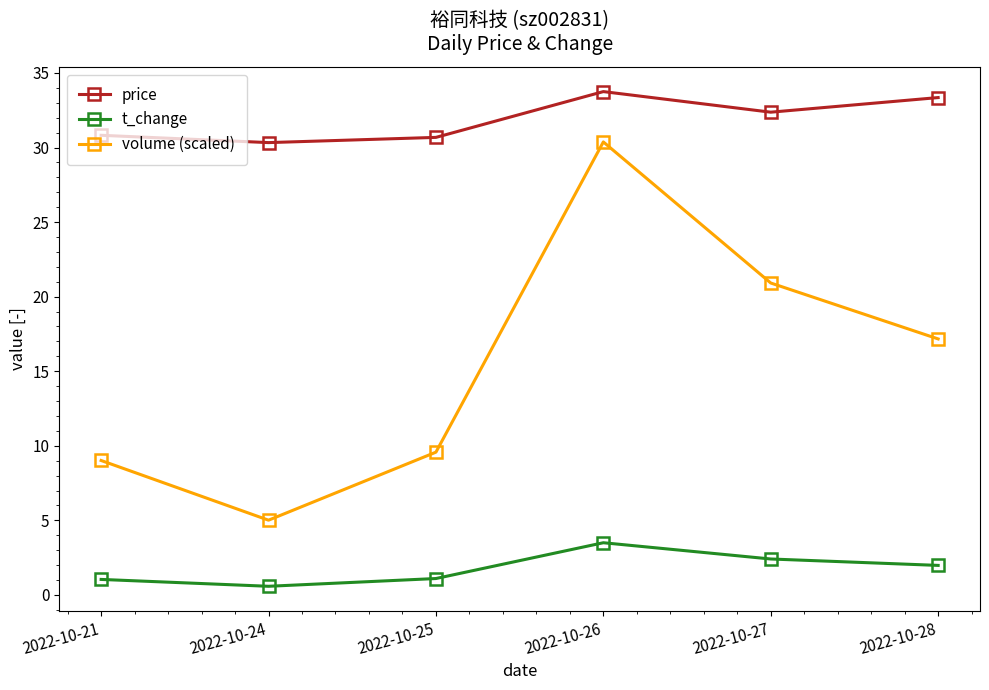

What is the average value of the volume (scaled) series?

15.3